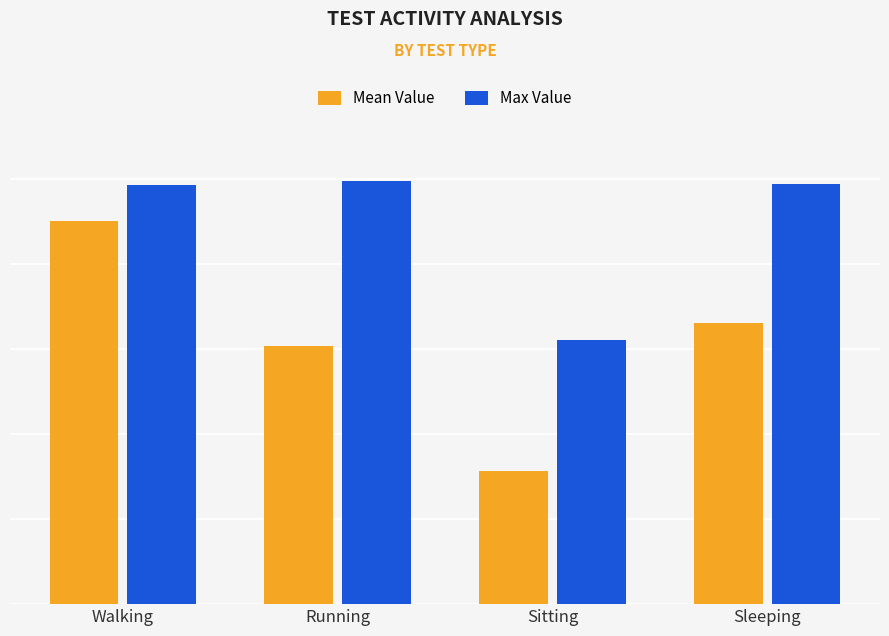

Is it true that Max Value equals 1.0 at Running?

True